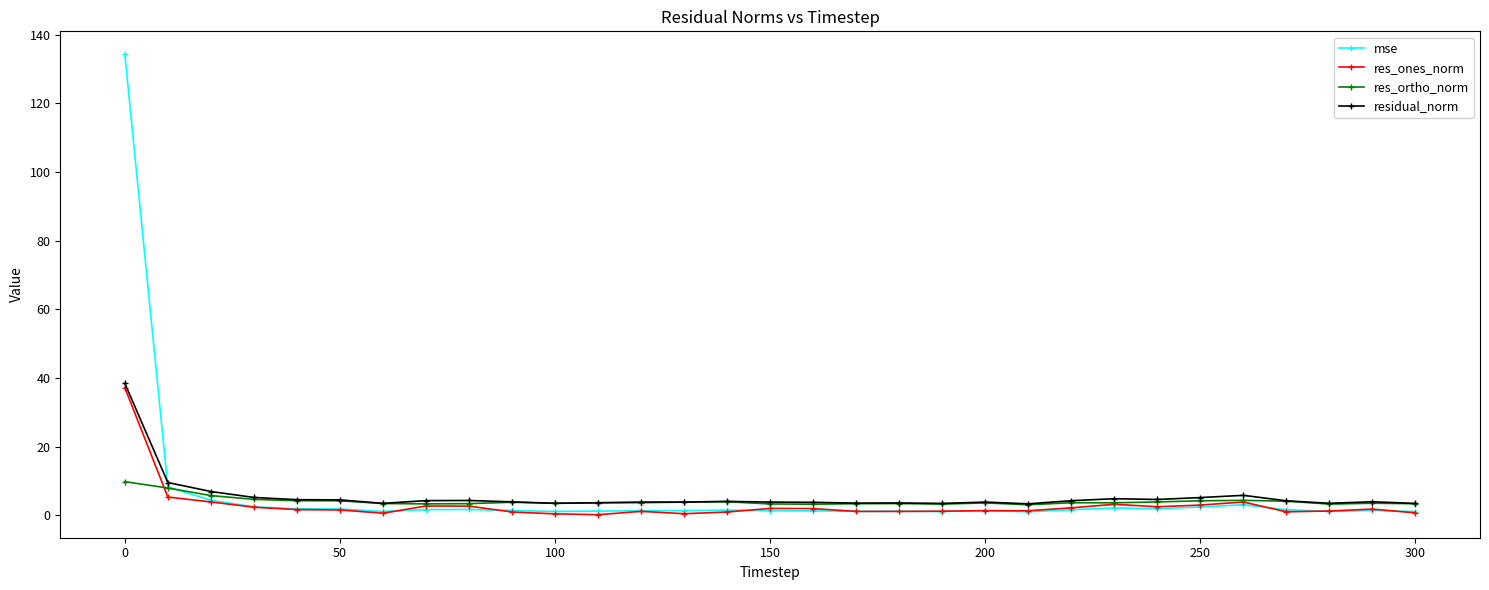

What is the value of the res_ones_norm point at the 24th from the left?

3.2